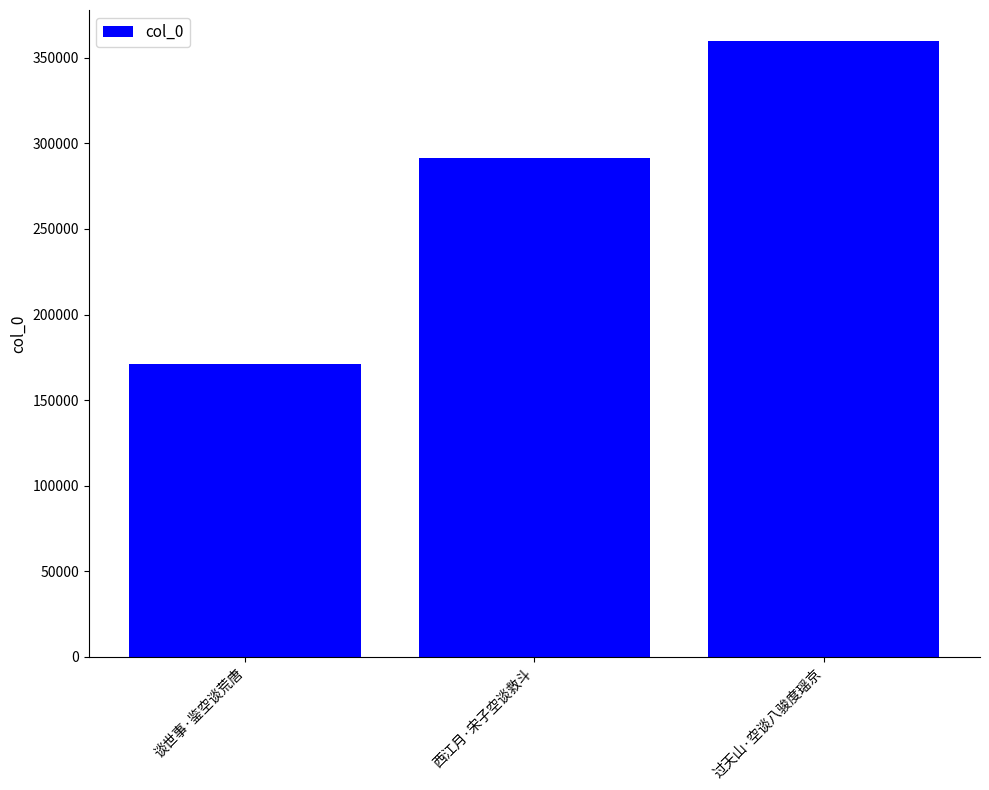

At which label is the value closest to 265599?

西江月·宋子空谈救斗